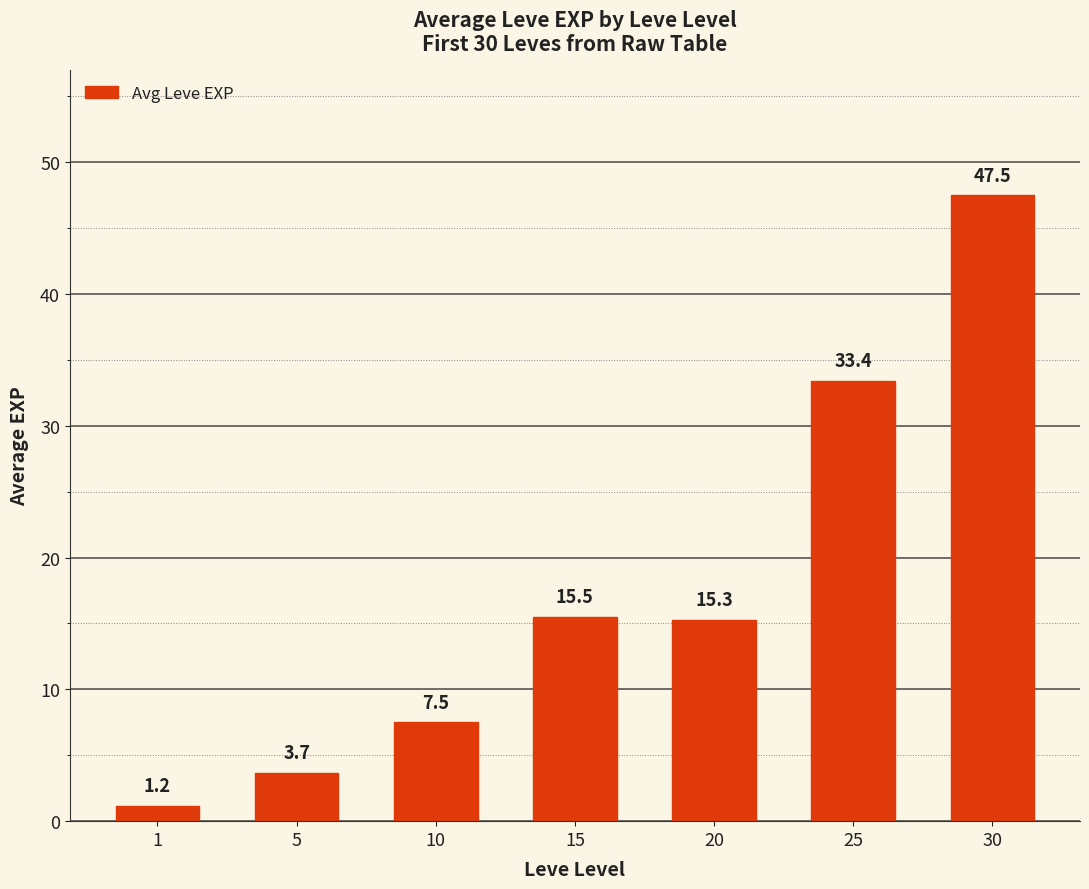

How many bars are there in total?

7